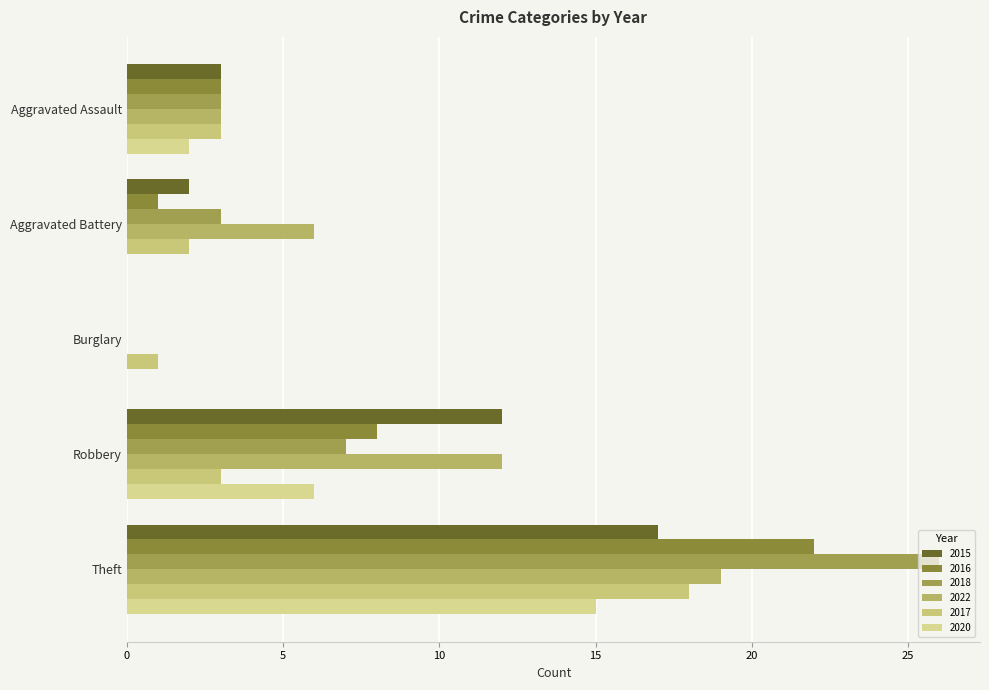

How many distinct data groups are displayed?

6